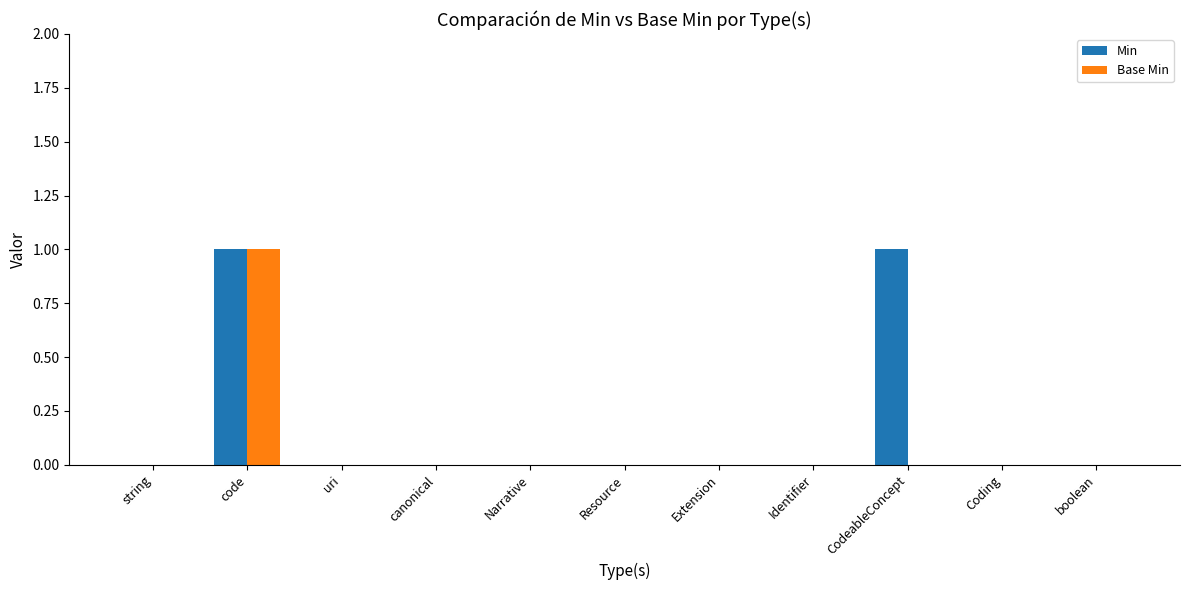

Reading left to right, list all the values displayed in this chart.

Min: 0	1	0	0	0	0	0	0	1	0	0
Base Min: 0	1	0	0	0	0	0	0	0	0	0